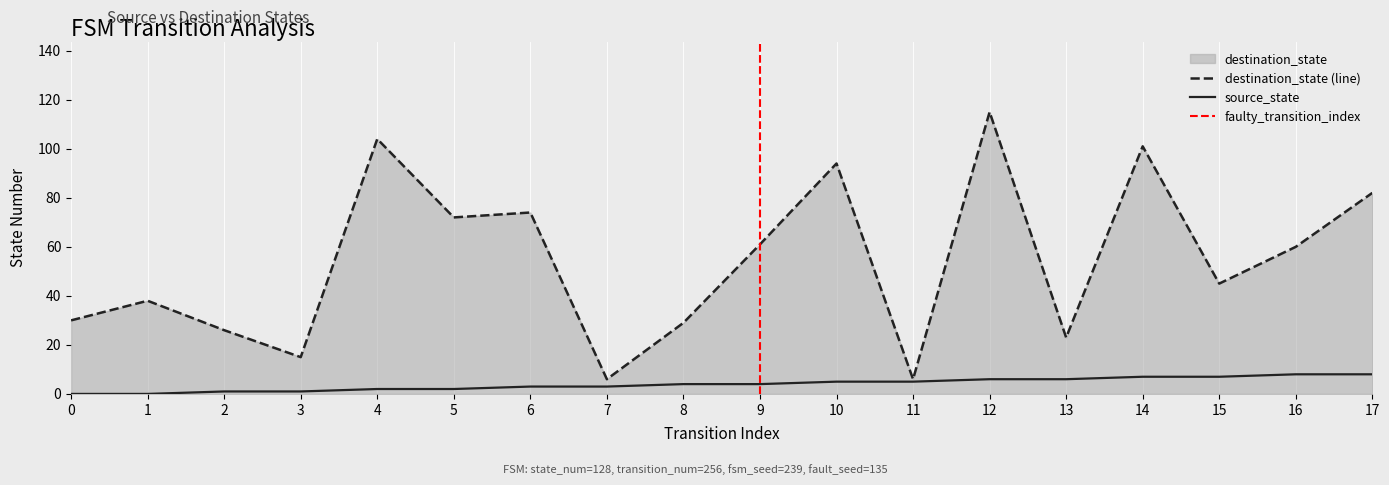

List the series in order of their peak value, lowest first.

source_state, destination_state